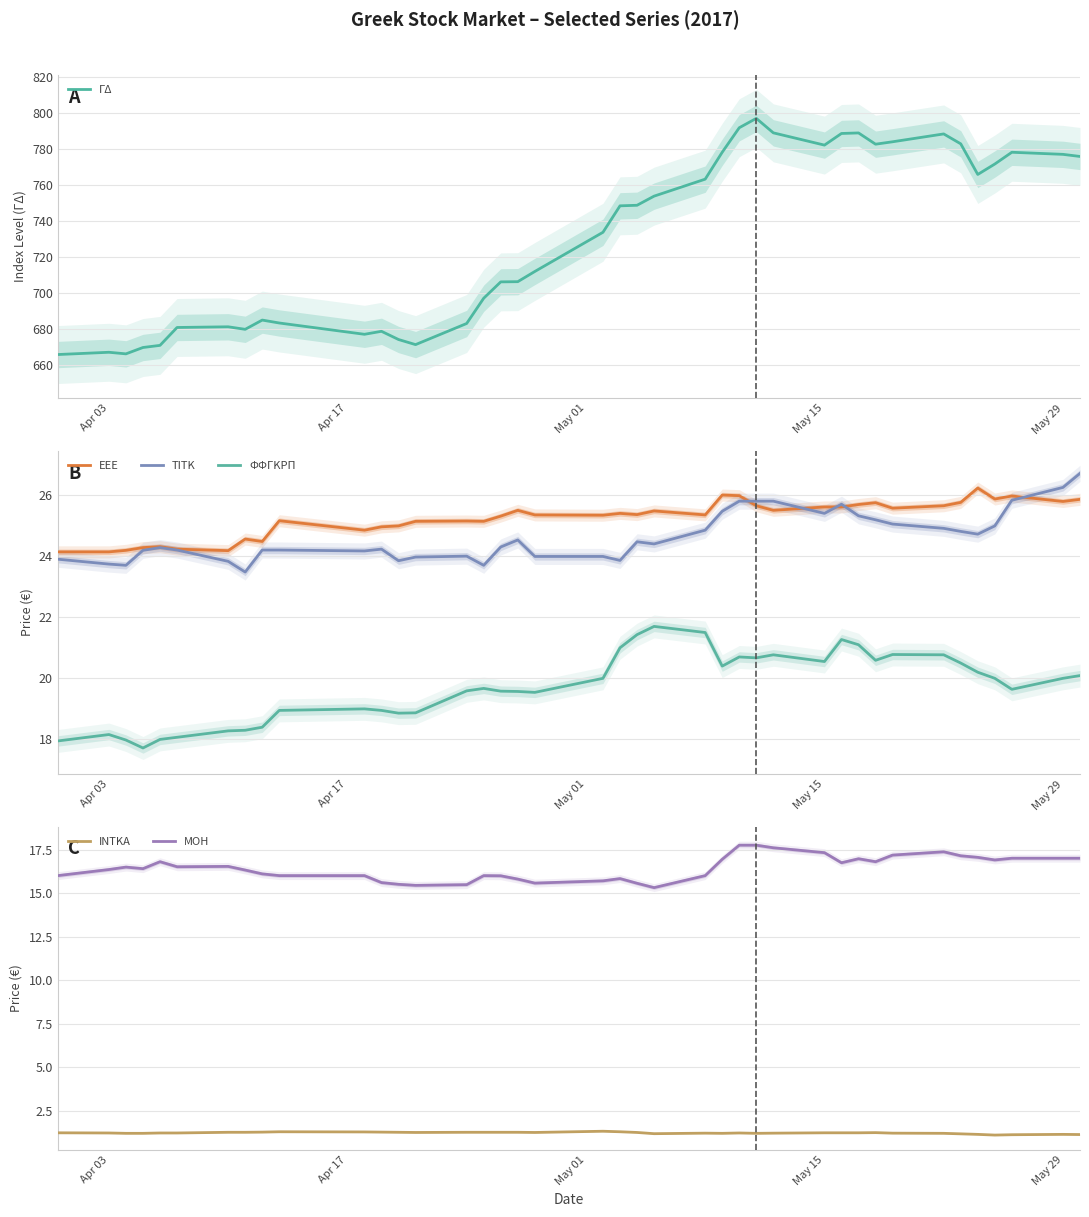

What is the maximum value shown in the chart?

797.2